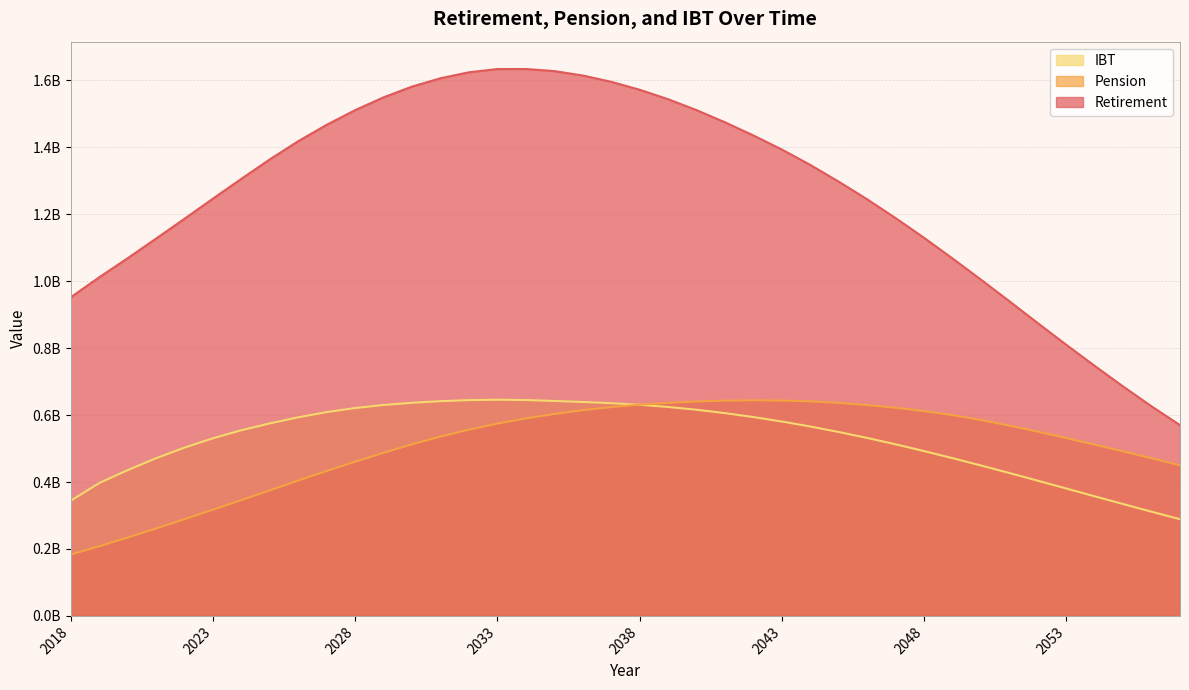

Which series has the widest spread of values?

Retirement